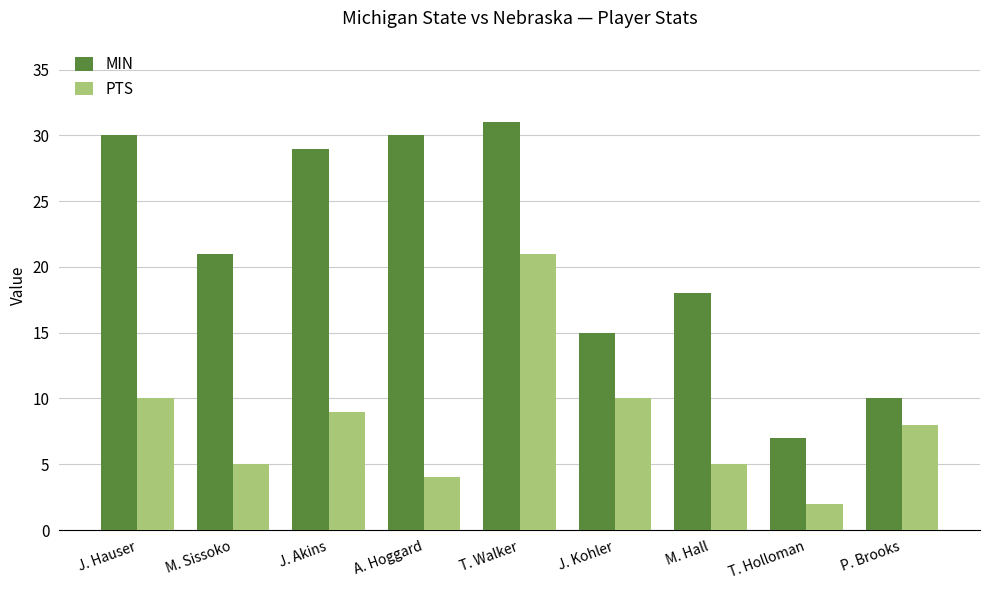

Does the chart contain stacked bars?

No